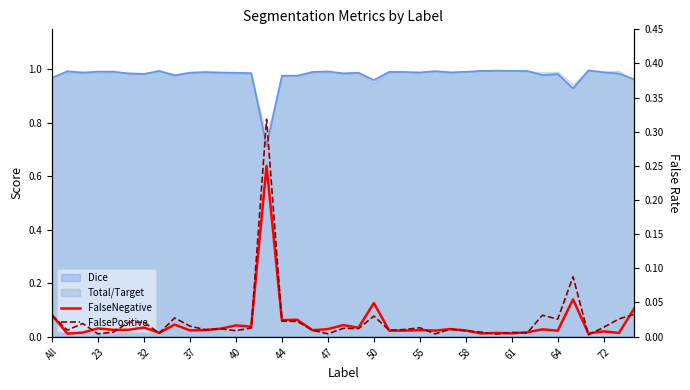

Where is the first local maximum for FalsePositive?

32